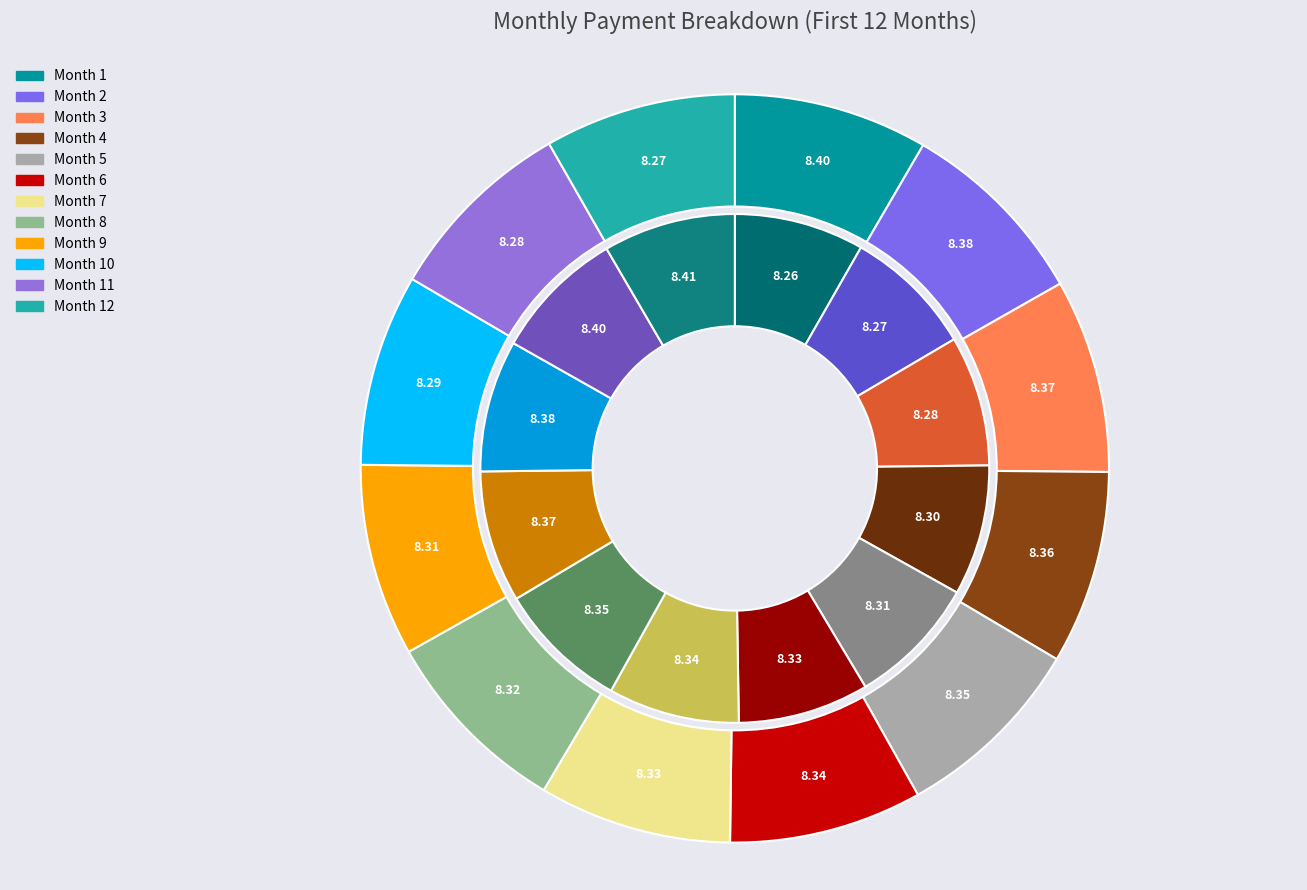

Rank the categories by capital value from highest to lowest.

Month 12, Month 11, Month 10, Month 9, Month 8, Month 7, Month 6, Month 5, Month 4, Month 3, Month 2, Month 1